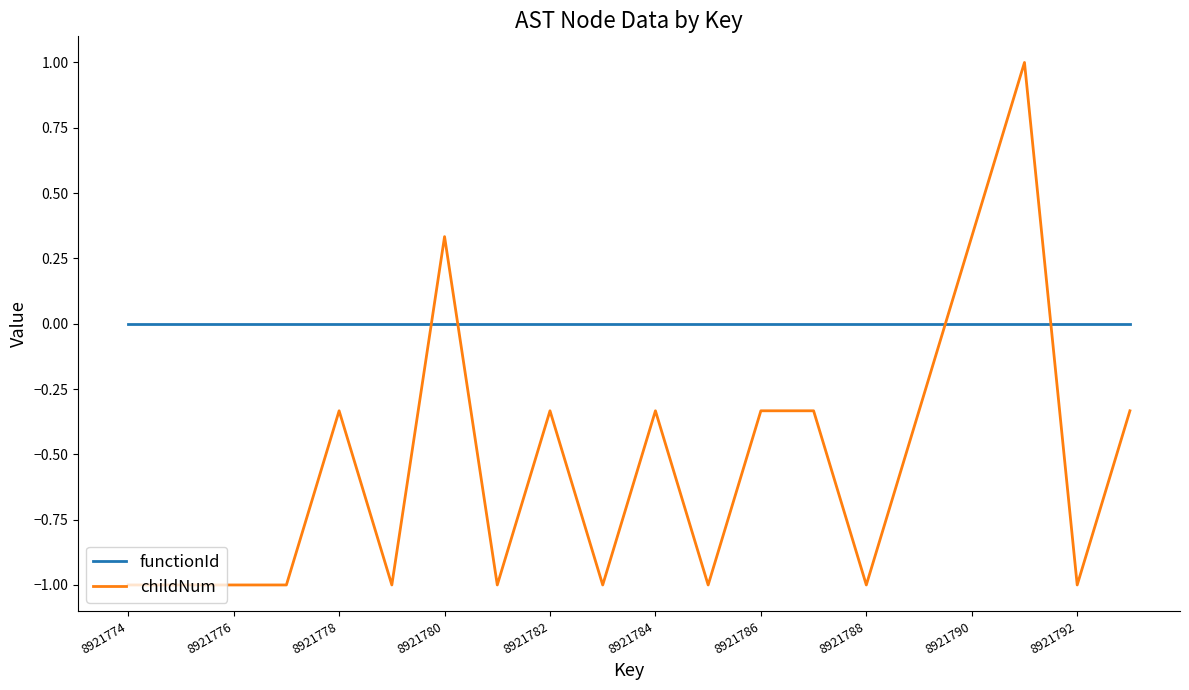

How many lines are shown in the chart?

2